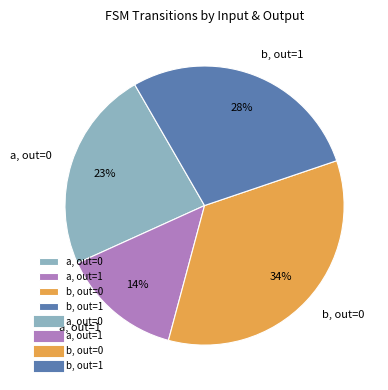

What percentage is the a, out=0 slice, to the nearest percent?

23%